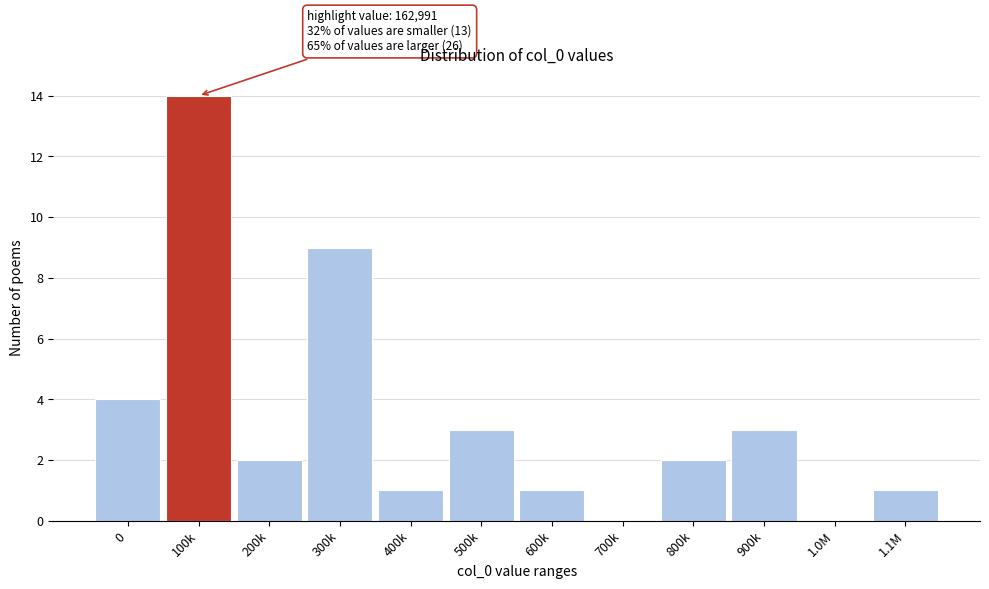

Reading right to left, extract all data points from this chart.

1.1M=1	1.0M=0	900k=3	800k=2	700k=0	600k=1	500k=3	400k=1	300k=9	200k=2	100k=14	0=4